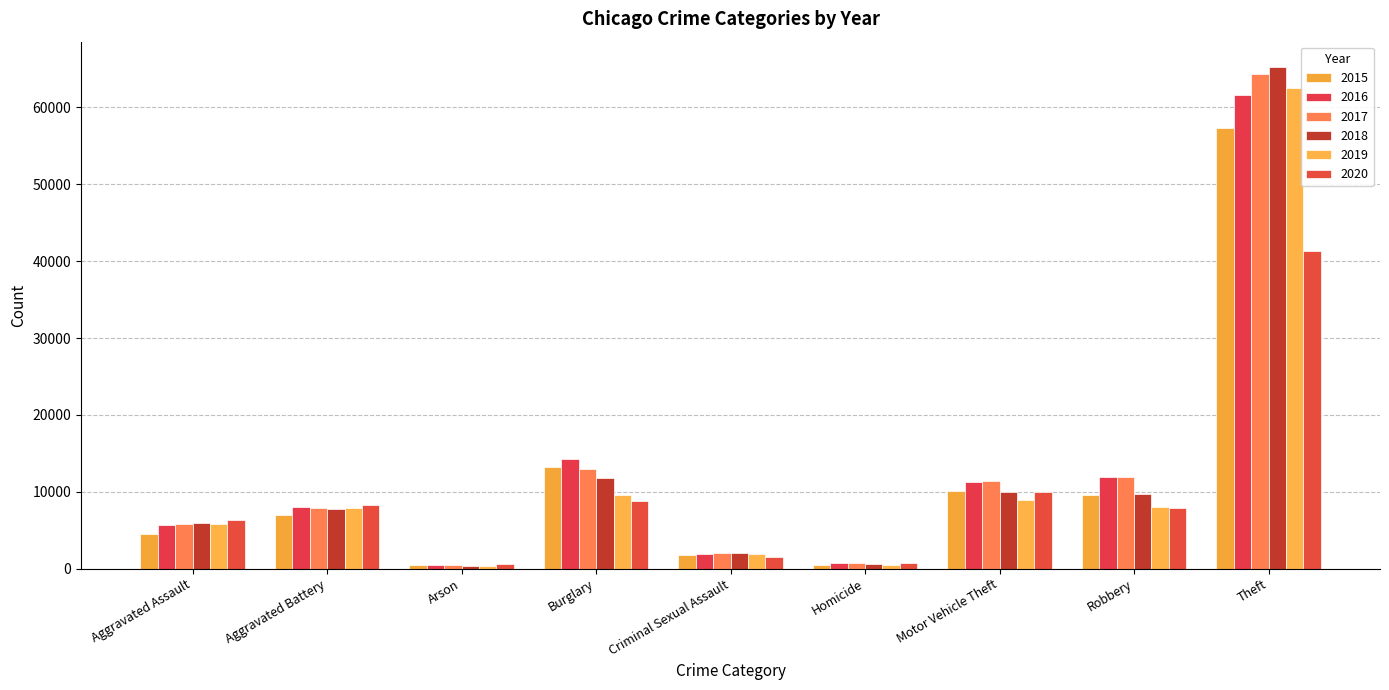

What are all the series names shown in the legend?

2015, 2016, 2017, 2018, 2019, 2020